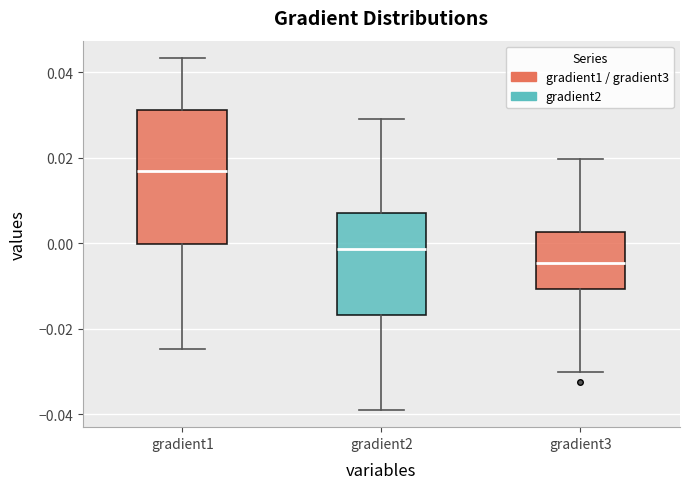

Comparing the boxes themselves (not the whiskers), which one is the tallest?

gradient1